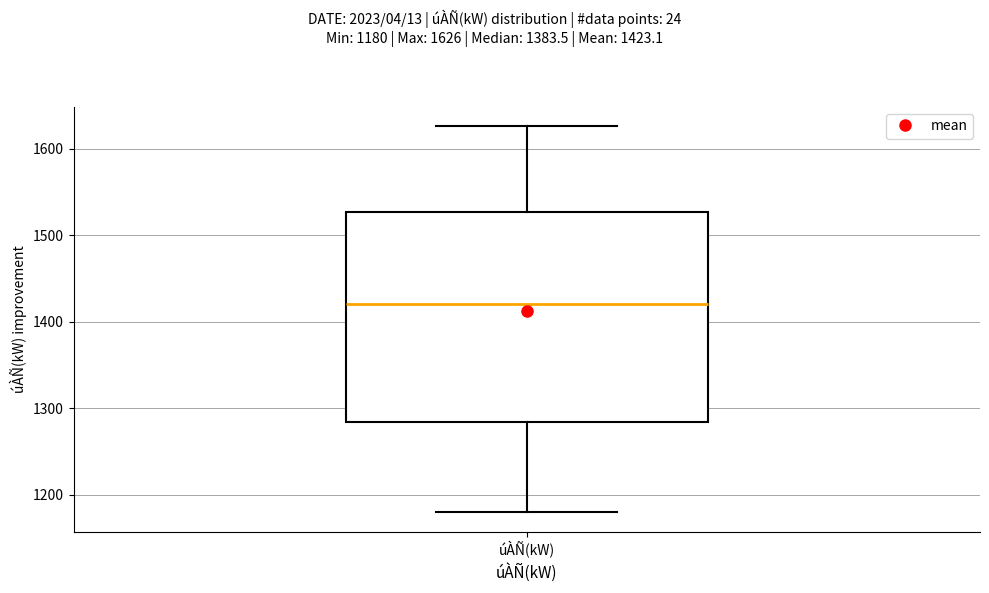

Transcribe this box plot: give where the median line is, the range the box spans, and where the two whiskers end, as read against the y-axis. The values are not printed on the chart, so give them approximately, as read against the axis.

median 1420, box 1280 to 1530, whiskers 1180 to 1630